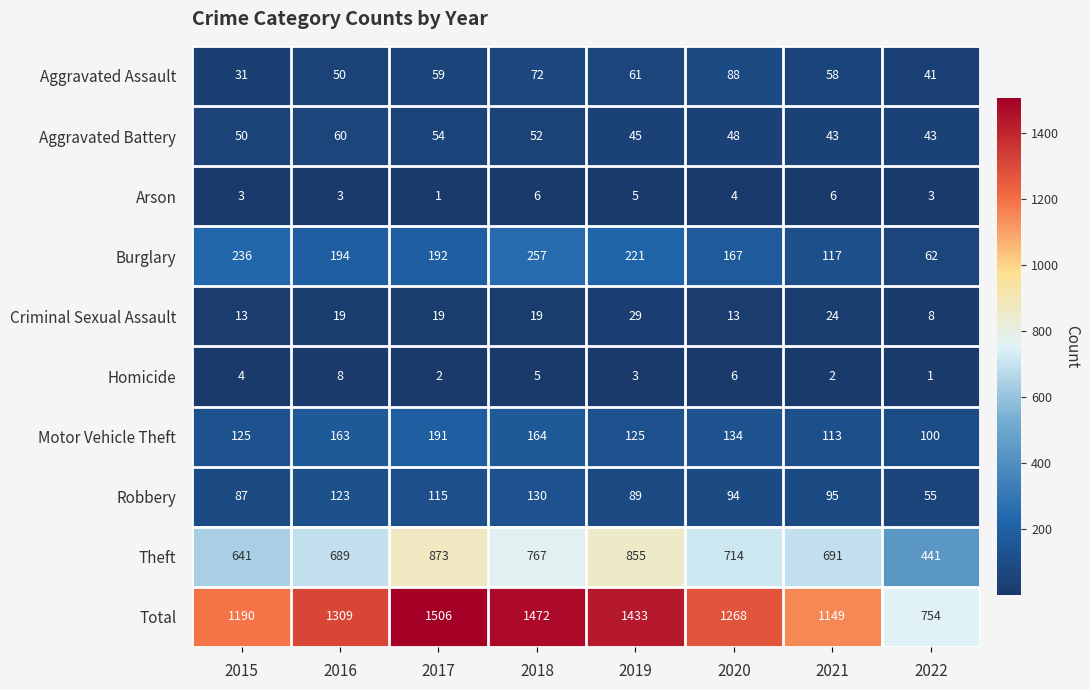

What is the sum of all Motor Vehicle Theft values?

1115